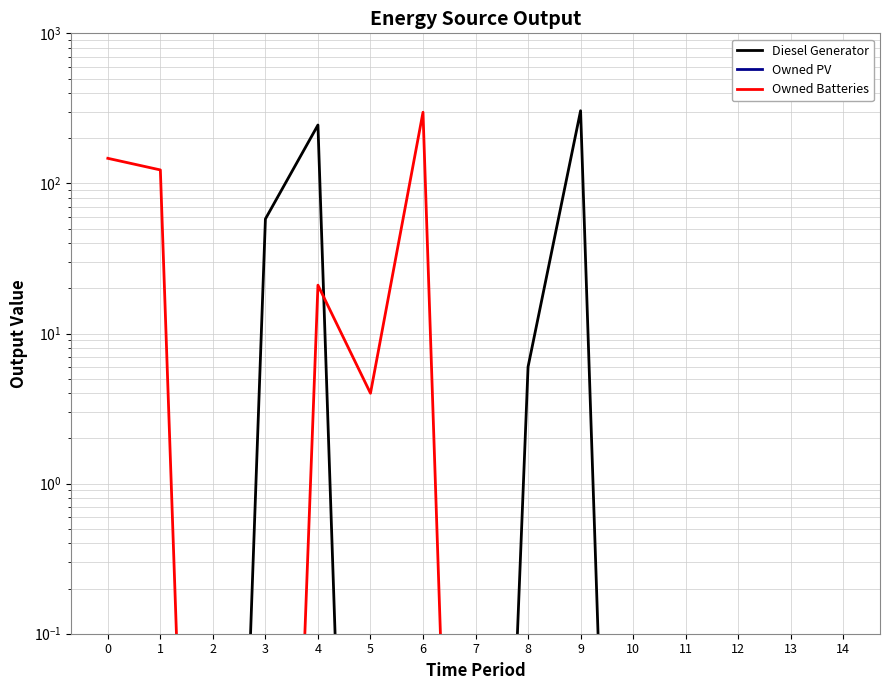

What is the difference between the second highest and minimum values in the Owned Batteries series?

147.0